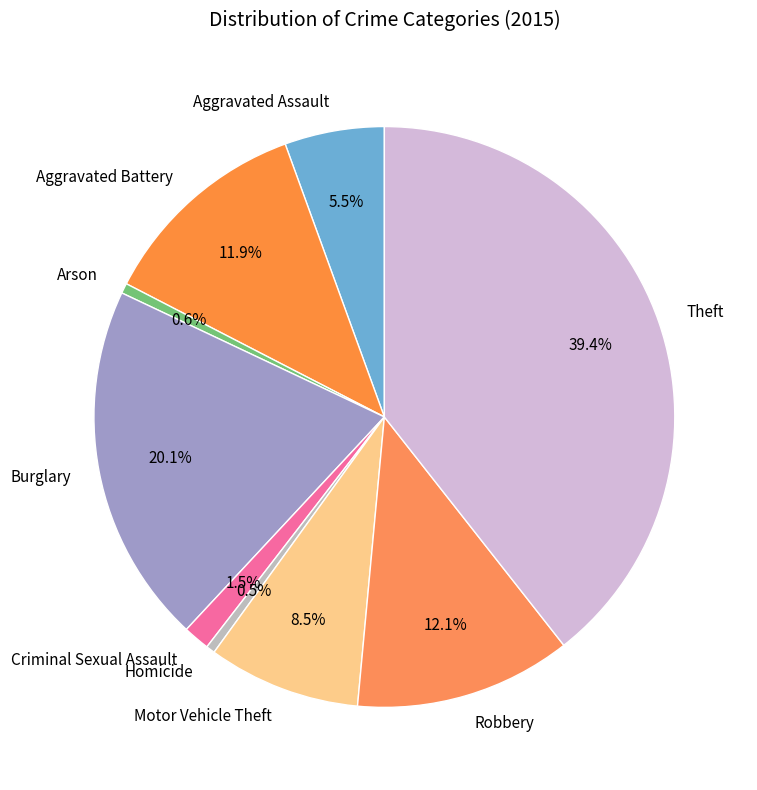

What percentage is NOT represented by Criminal Sexual Assault?

98.5%